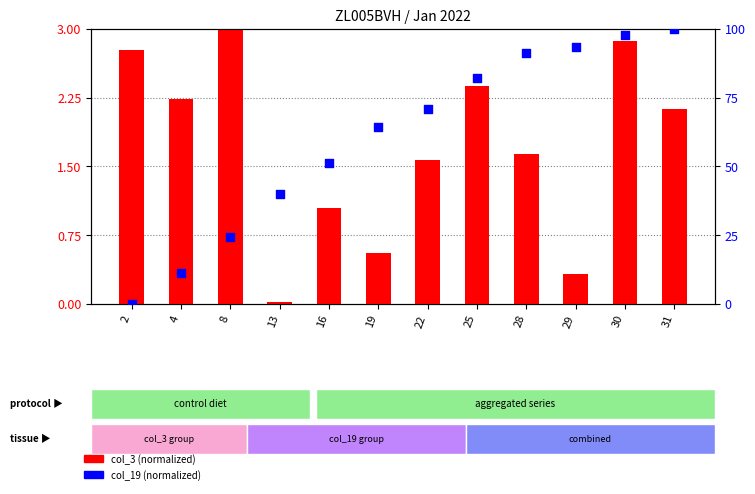

Which series has the widest spread of Y values?

col_19 (normalized)